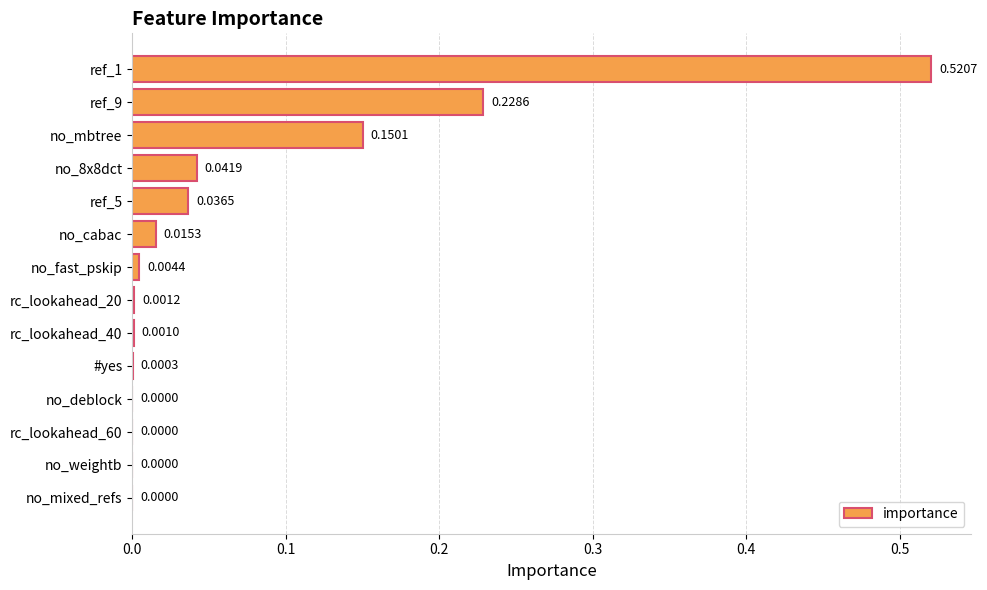

What is the sum of the values at no_8x8dct and ref_9?

0.3